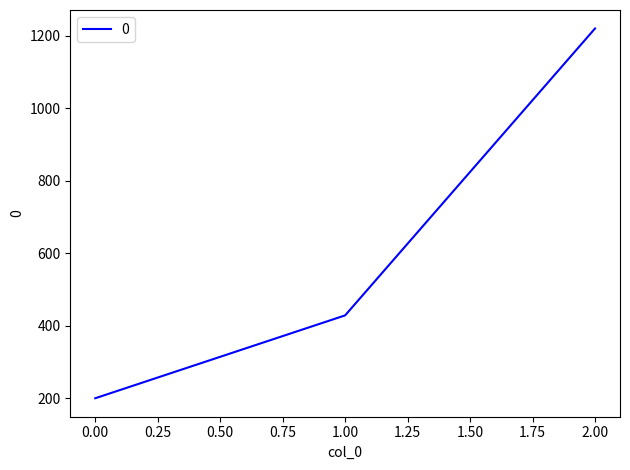

The value at 0.00 is 315.1. True or false?

False